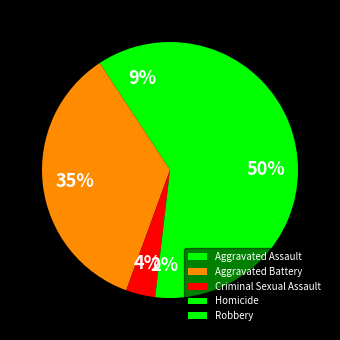

Rank the categories by value from highest to lowest.

Robbery, Aggravated Battery, Aggravated Assault, Criminal Sexual Assault, Homicide